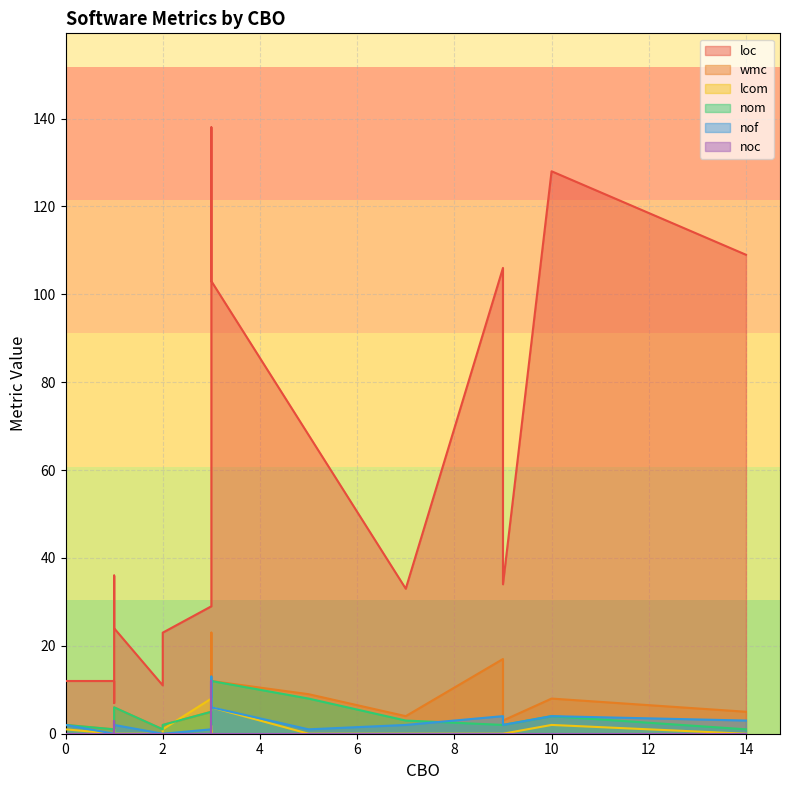

Rank the series by their maximum value, from lowest to highest.

lcom, nom, noc, nof, wmc, loc